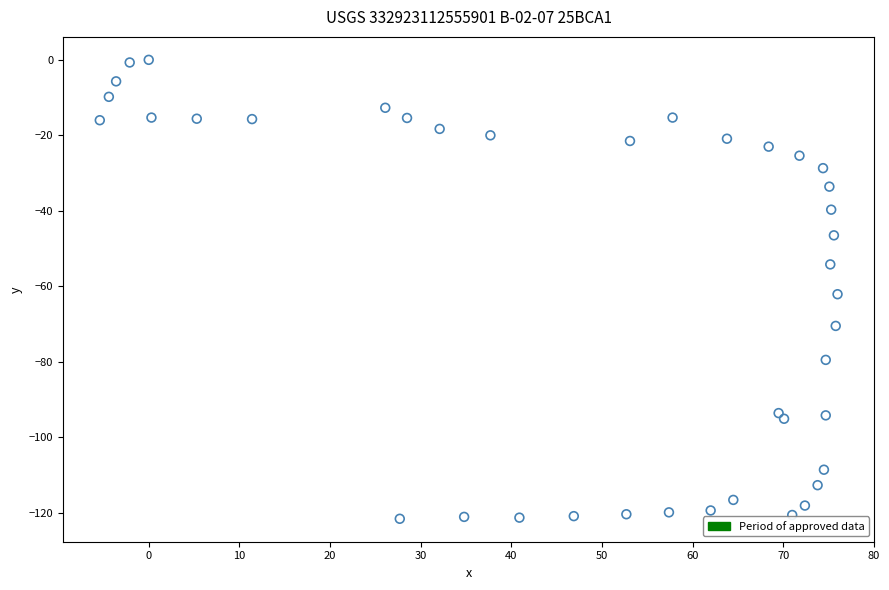

What is the range of X values (max minus min)?

81.4